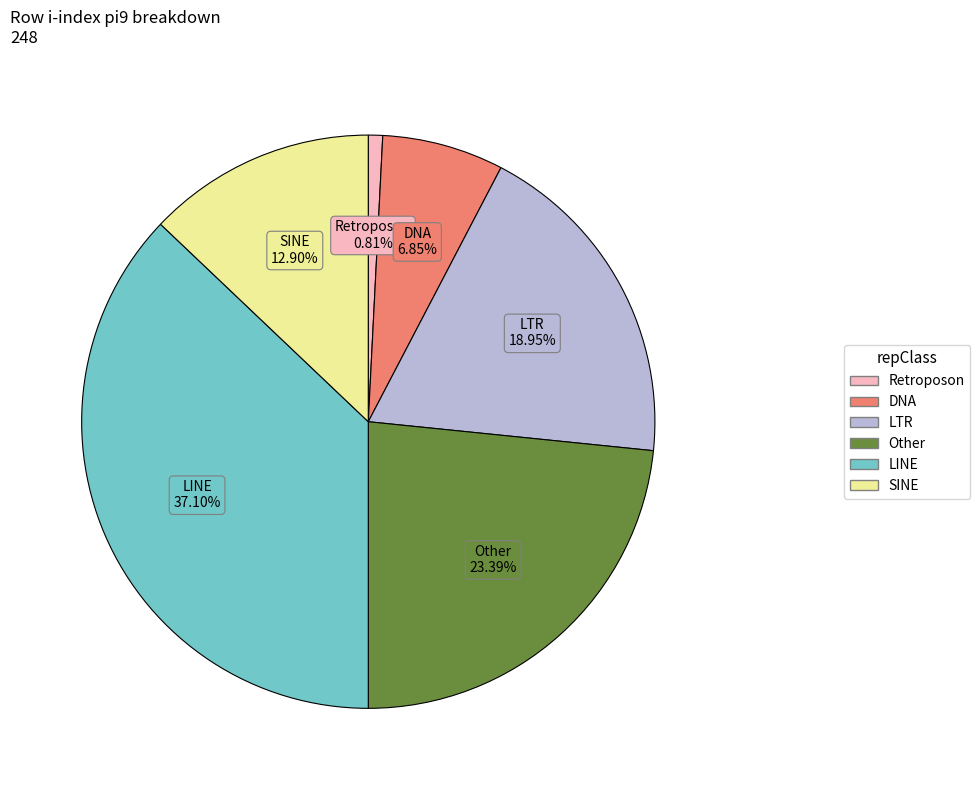

Is there any slice that represents more than half of the pie?

No